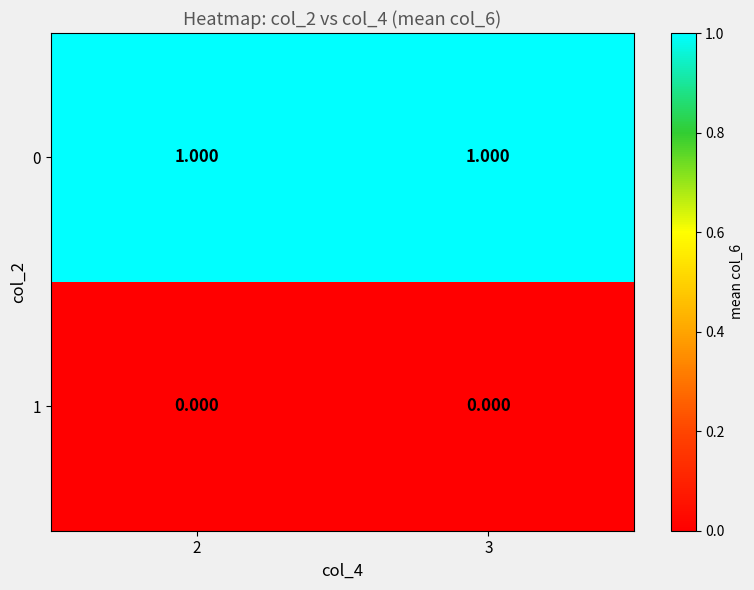

Is the value of 1 at 3 greater than the value of 0 at 2?

No